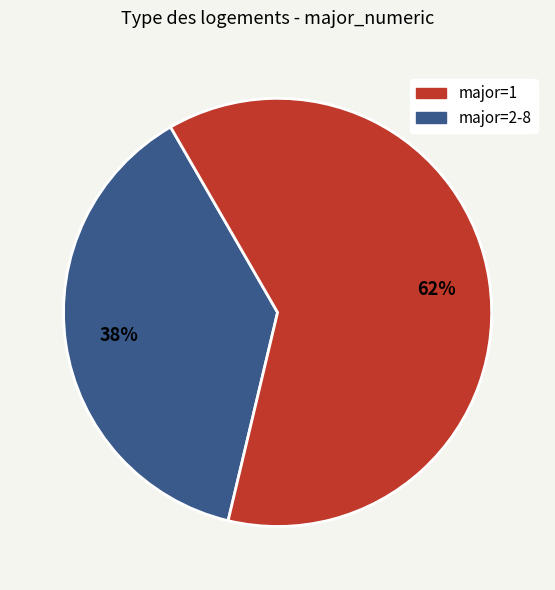

To the nearest percent, what is the average slice percentage?

50%